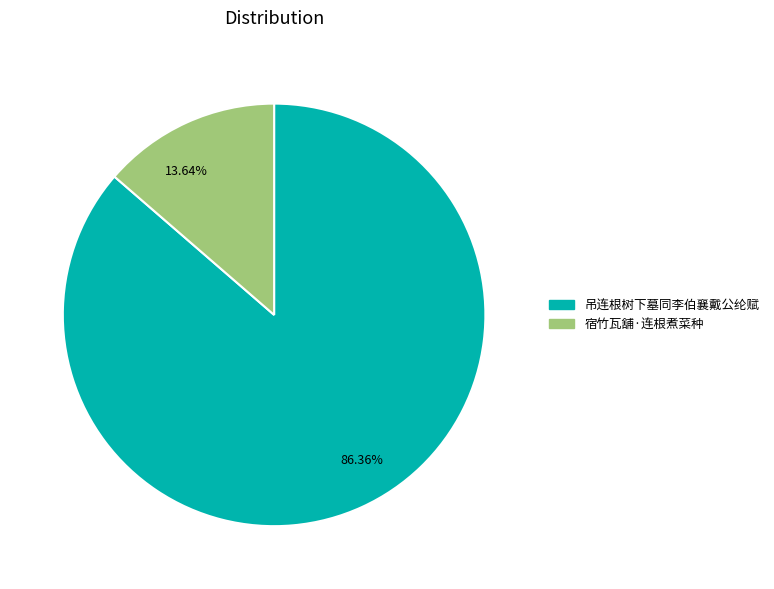

Is the sum of 13.64% and 86.36% greater than half?

Yes